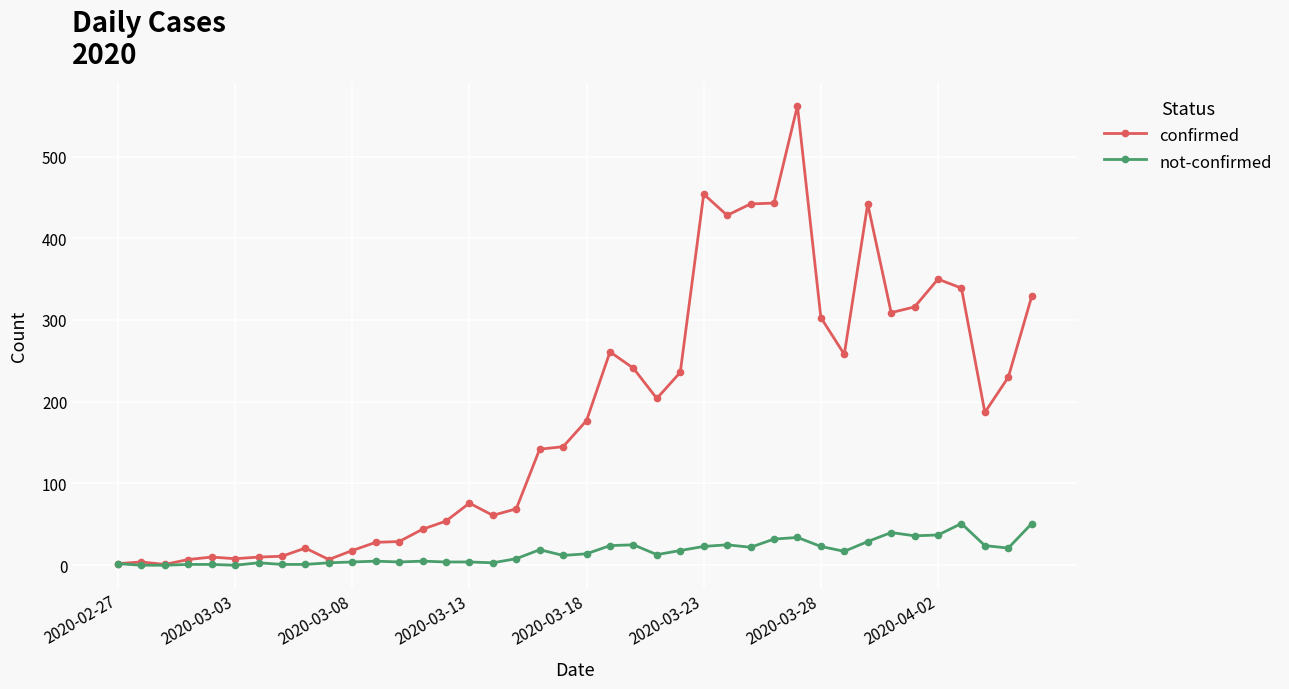

Which series has the largest total across all categories?

confirmed